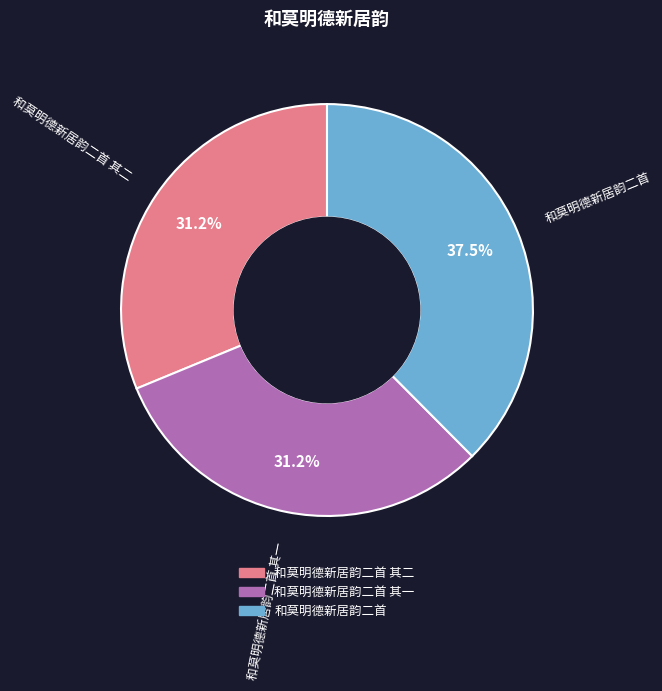

Does any single category account for the majority?

No